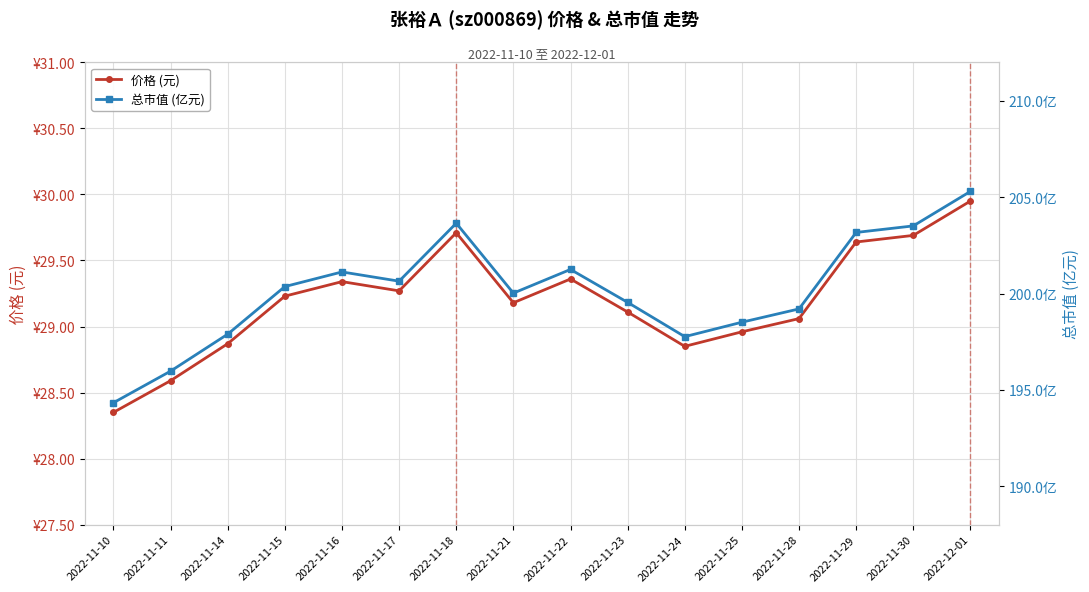

How many data points in 价格 (元) are less than 29?

5